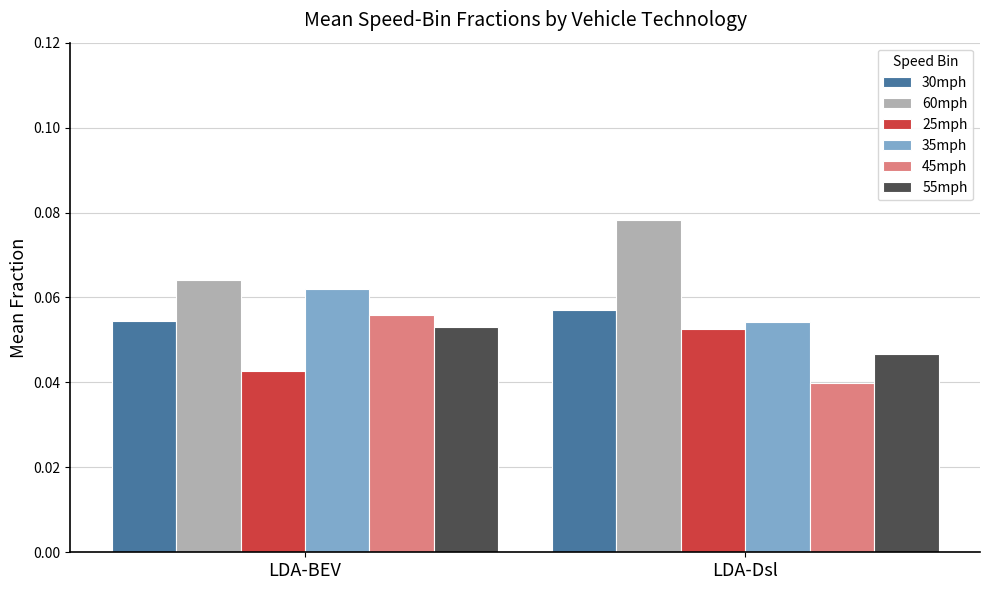

Which series has the largest range (max minus min)?

45mph